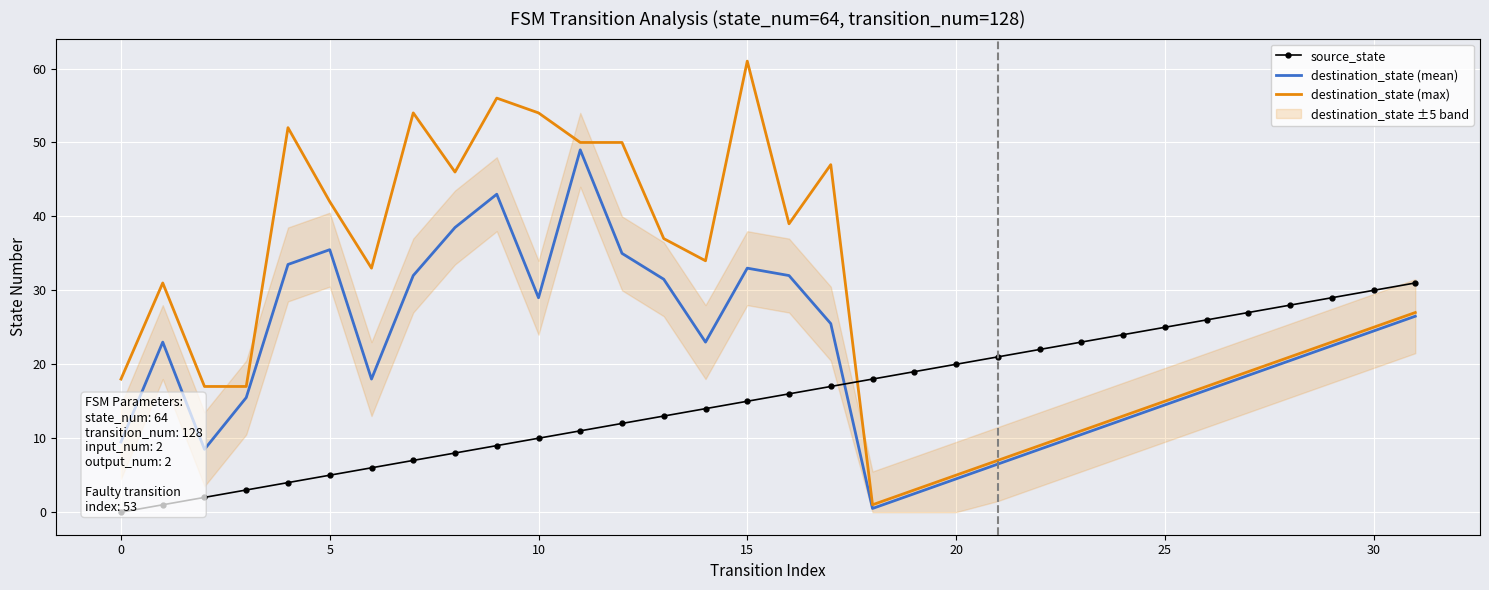

What is the label of the 25th point from the left?

24